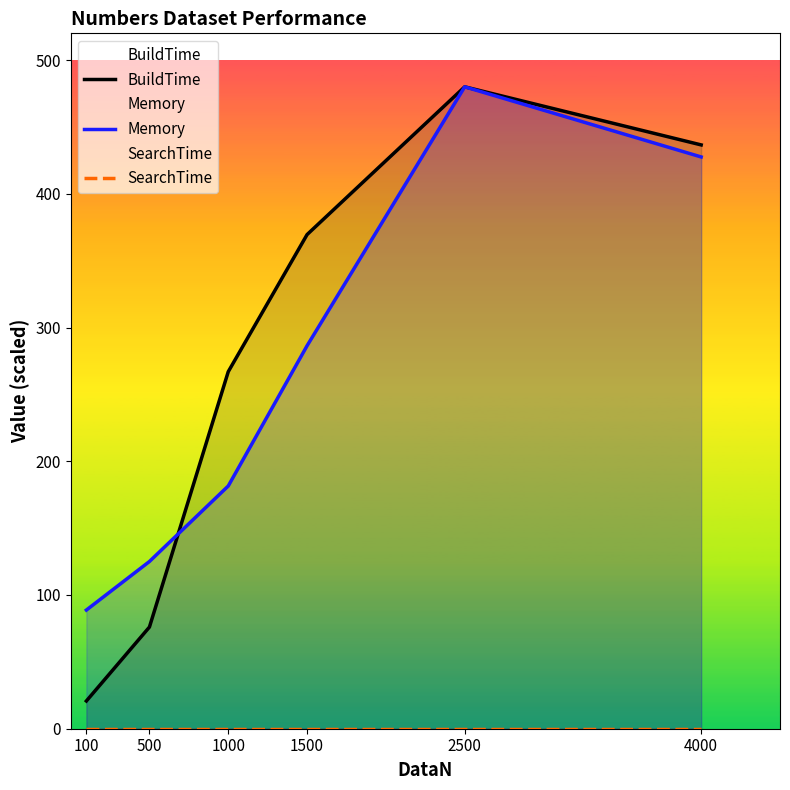

Reading left to right, transcribe all the data shown in this chart.

BuildTime: 20.7	76.0	267.0	369.5	480.0	436.6
Memory: 88.7	125.0	181.5	286.4	480.0	427.6
SearchTime: 0.0	0.0	0.0	0.0	0.0	0.0